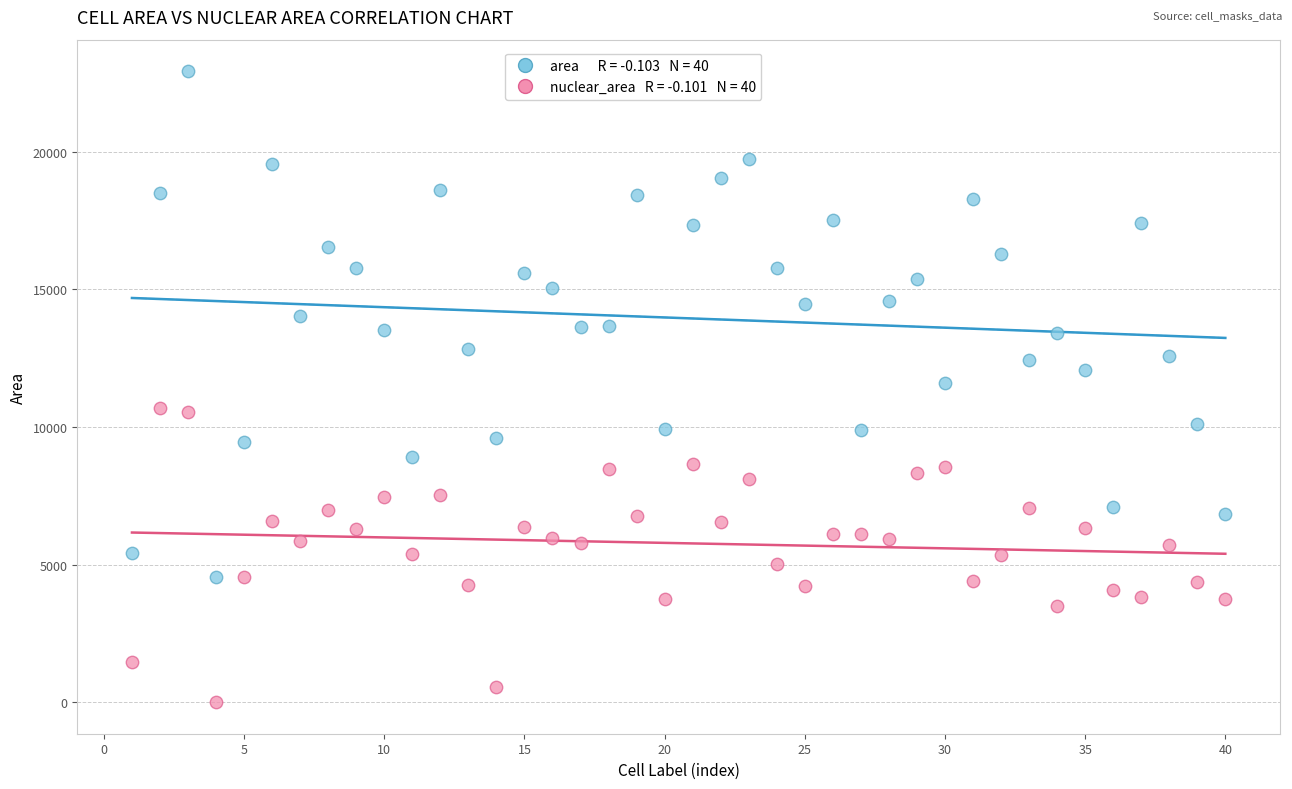

Across all data points, what is the range of Y values (max minus min)?

22921